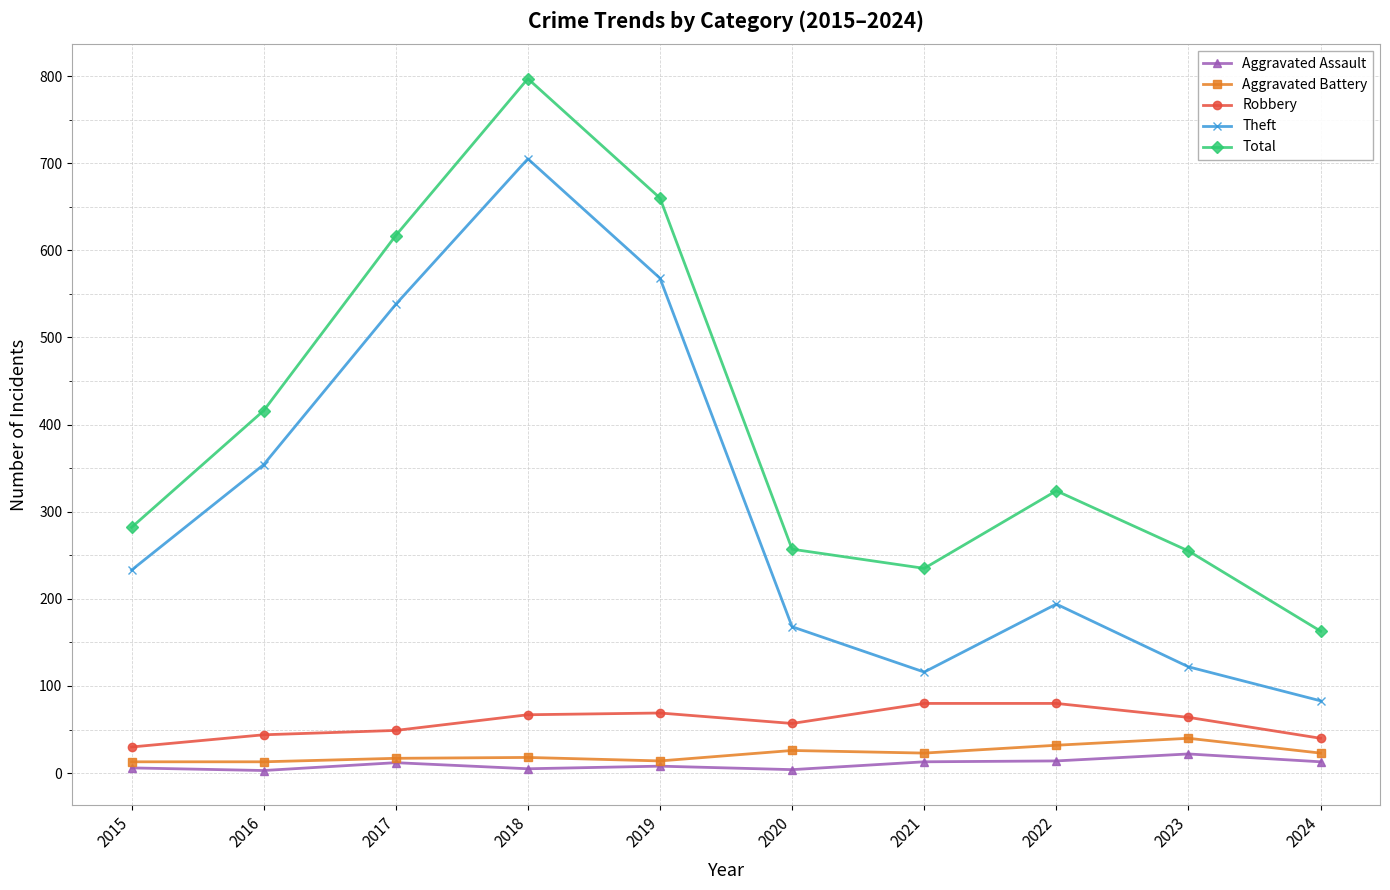

Does the chart have visible grid lines?

Yes